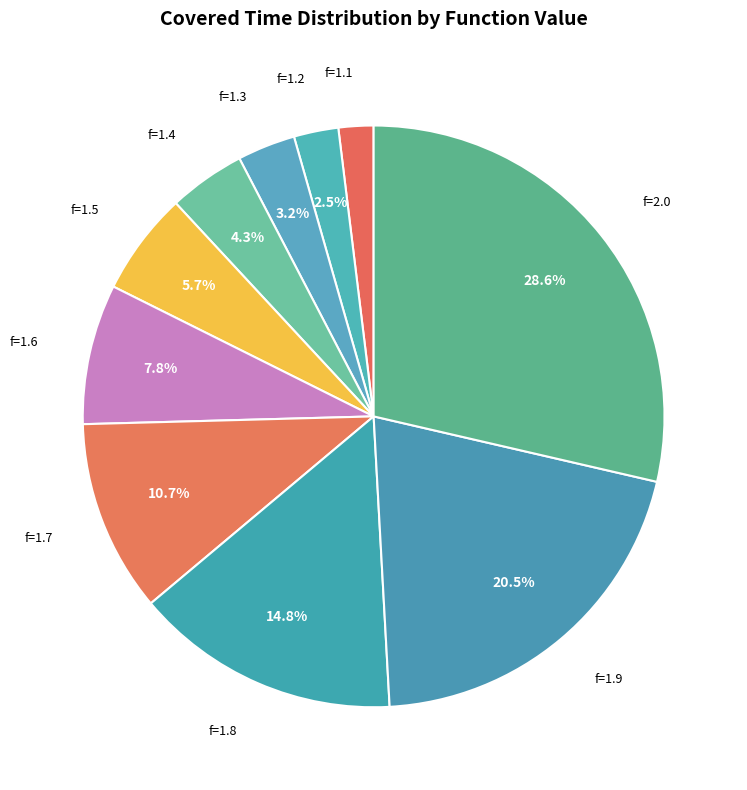

Which category has the smallest portion of the pie?

f=1.1